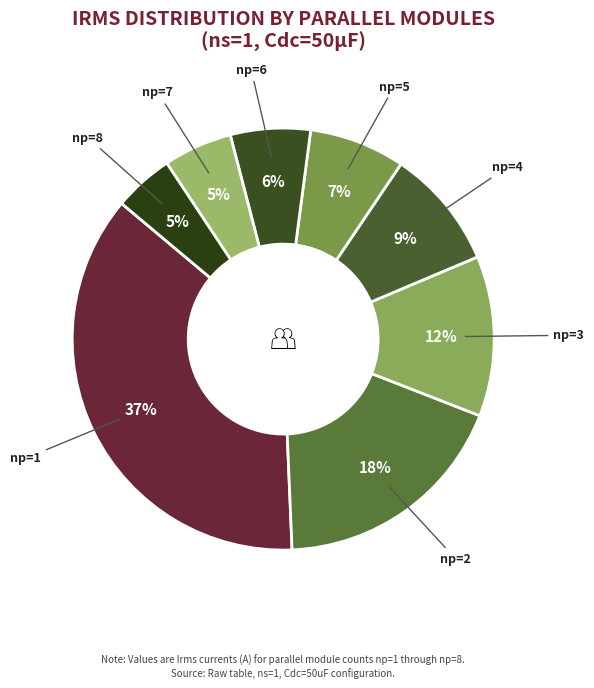

To the nearest percent, what is the difference between the np=6 and np=5 slice percentages?

1%